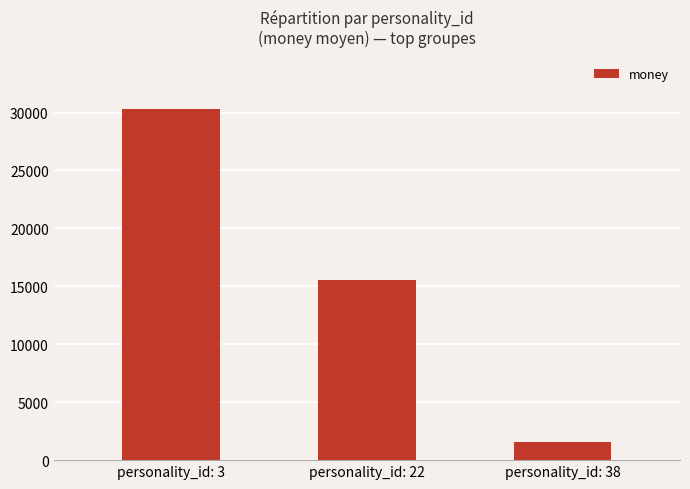

True or false: the data shows 1608 at personality_id: 38.

True